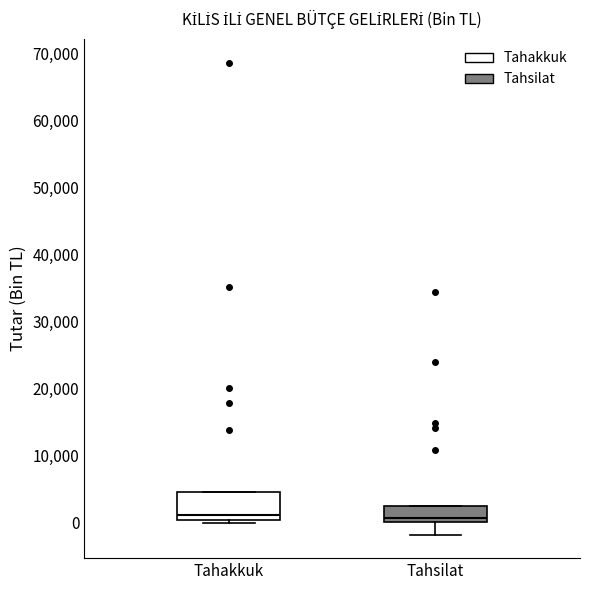

Which box is the tallest, from its lower edge to its upper edge?

Tahakkuk